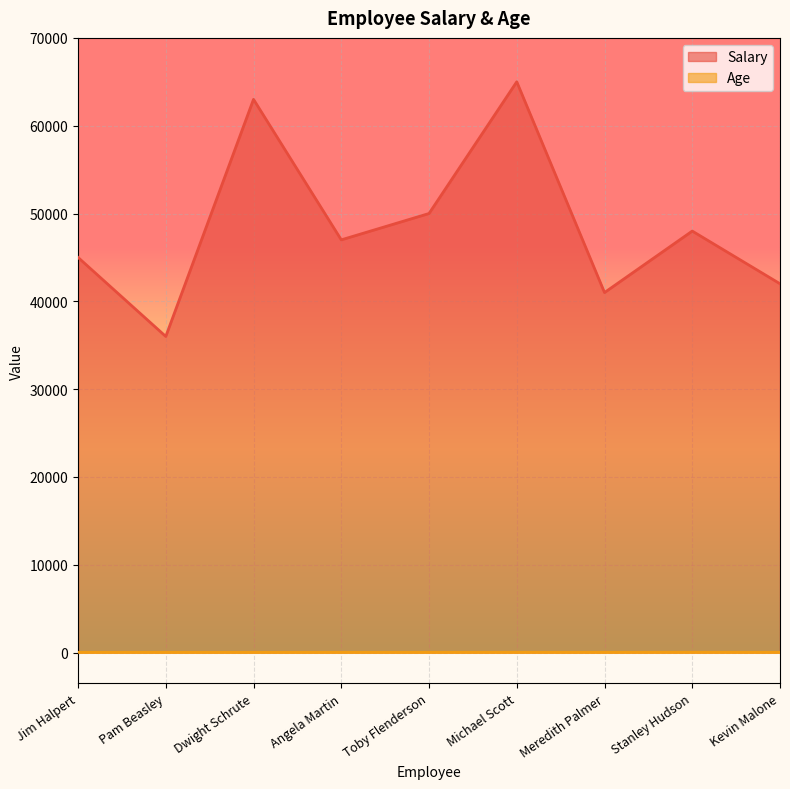

What is the value of the Age point at the 4th from the left?

31